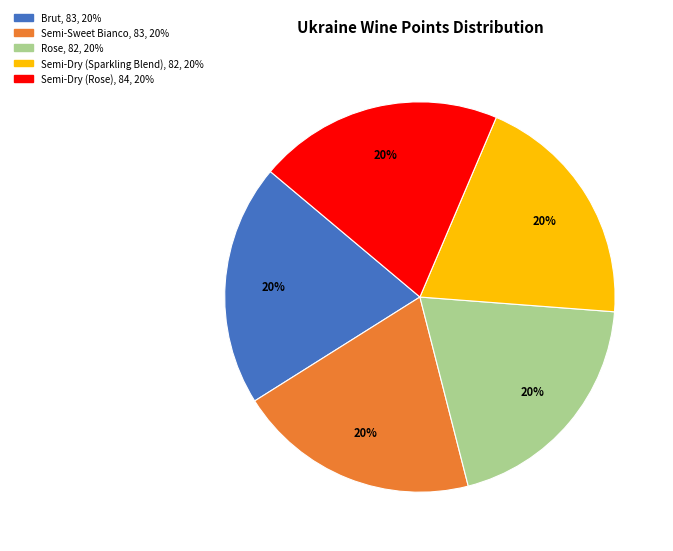

To the nearest percent, what portion does Semi-Dry (Sparkling Blend) represent?

20%